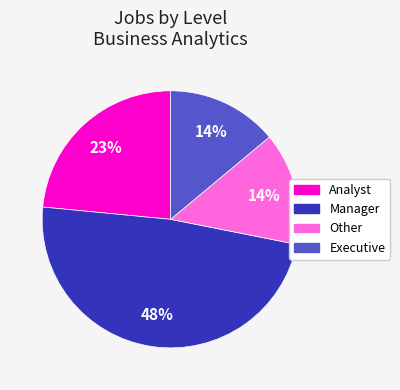

Does any single category account for the majority?

No